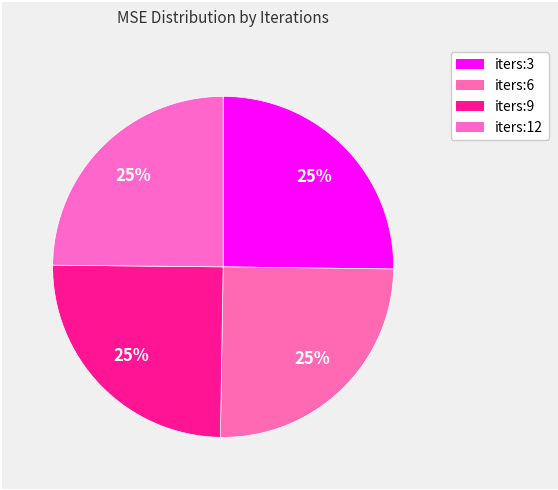

How many slices are in this pie chart?

4